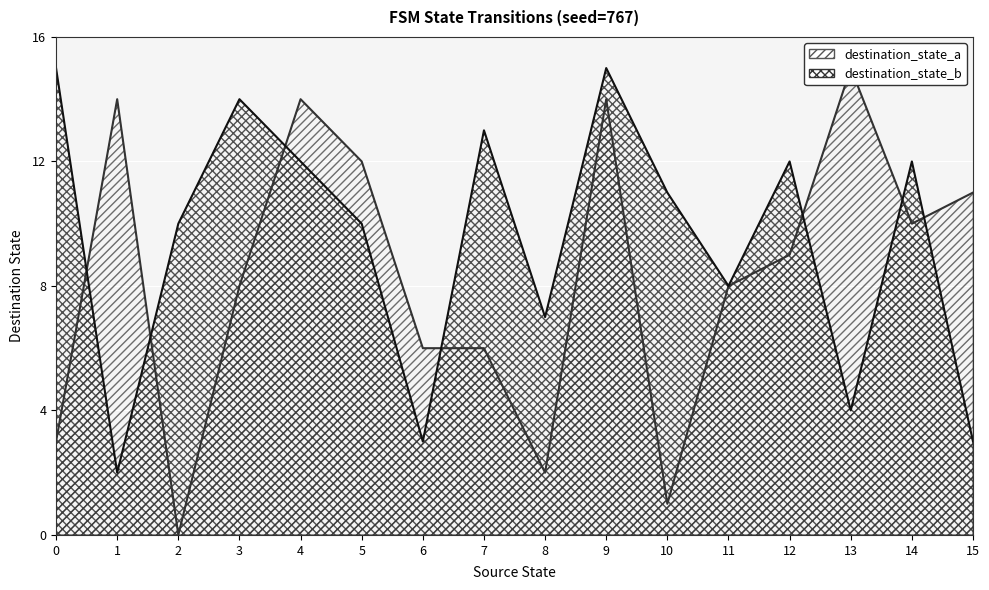

How many interior local peaks does the destination_state_a series have?

4